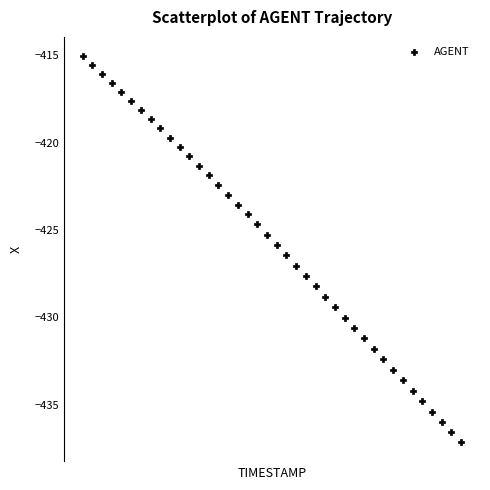

What is the range of X values (max minus min)?

3.9